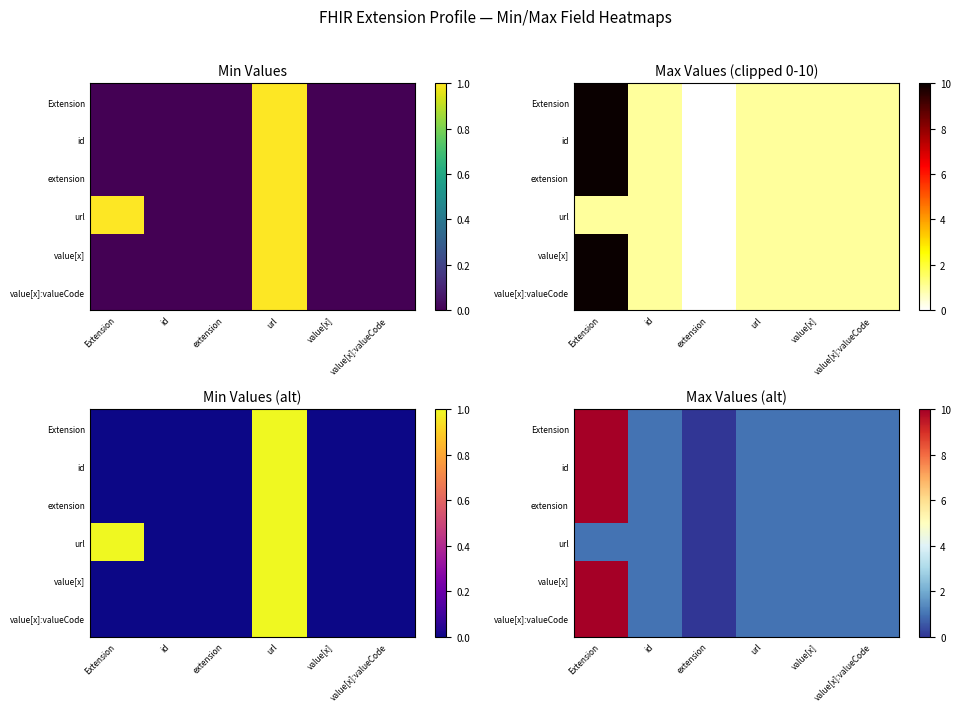

Count the Extension values in the range 1 to 2.

4